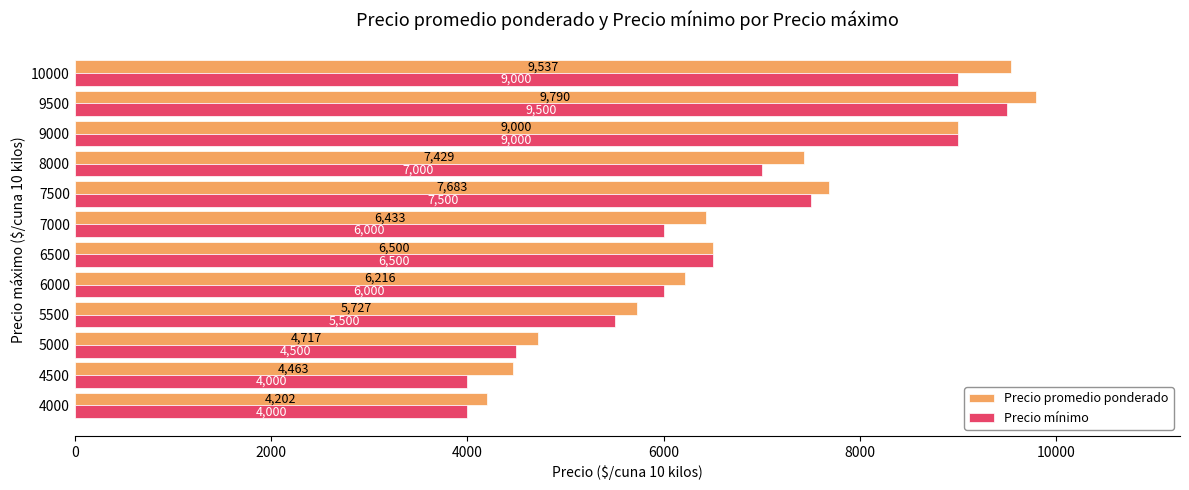

At which category is the sum across all series the highest?

9500